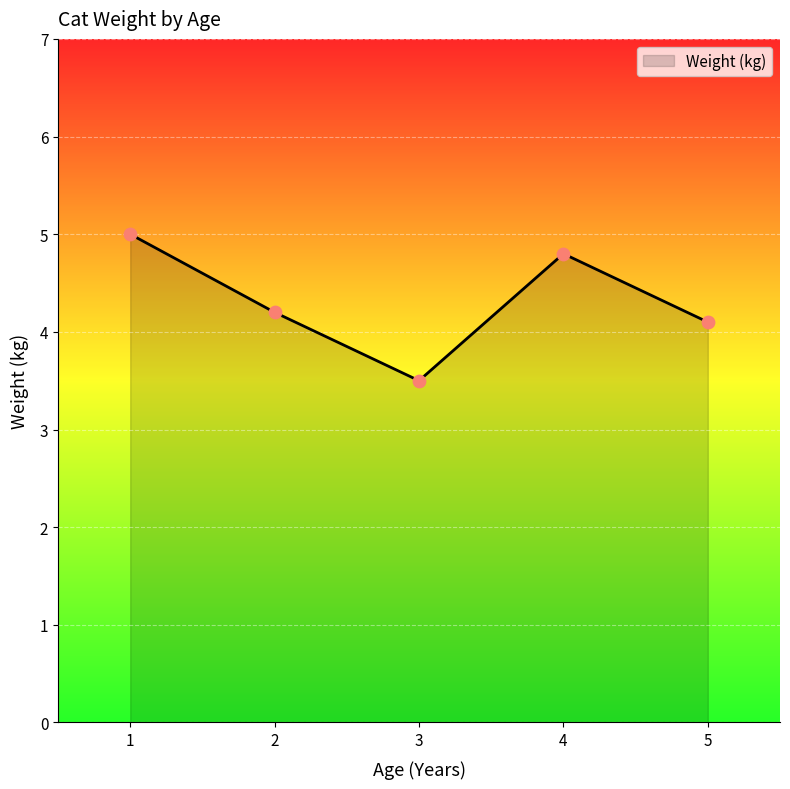

What is the change in value from 1 to 3?

-1.5